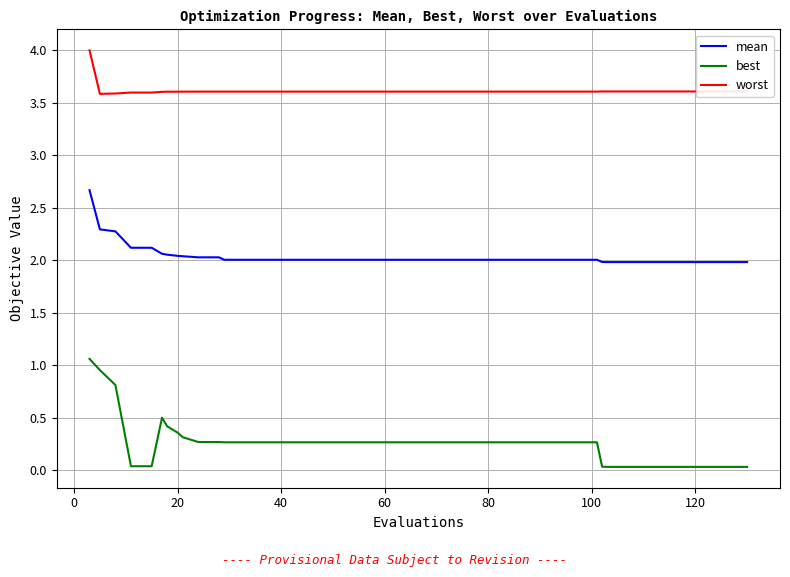

What is the difference between the maximum and minimum values in the worst series?

0.4